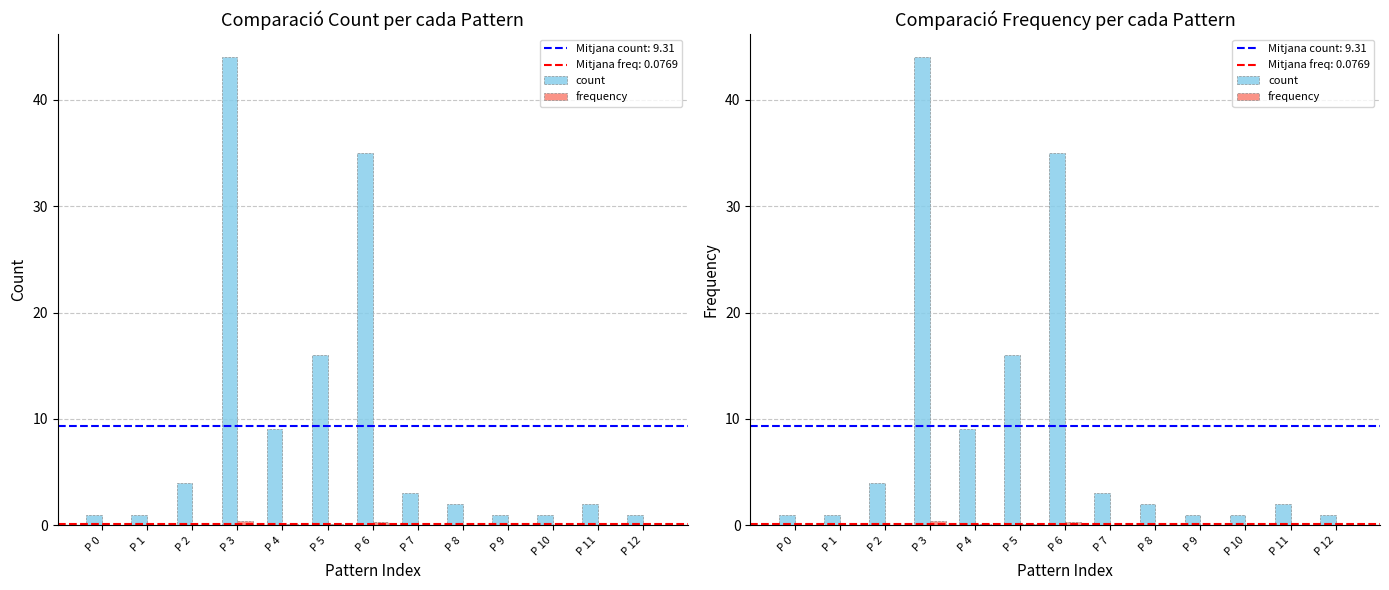

Between P 1 and P 10, which series saw the biggest shift?

count